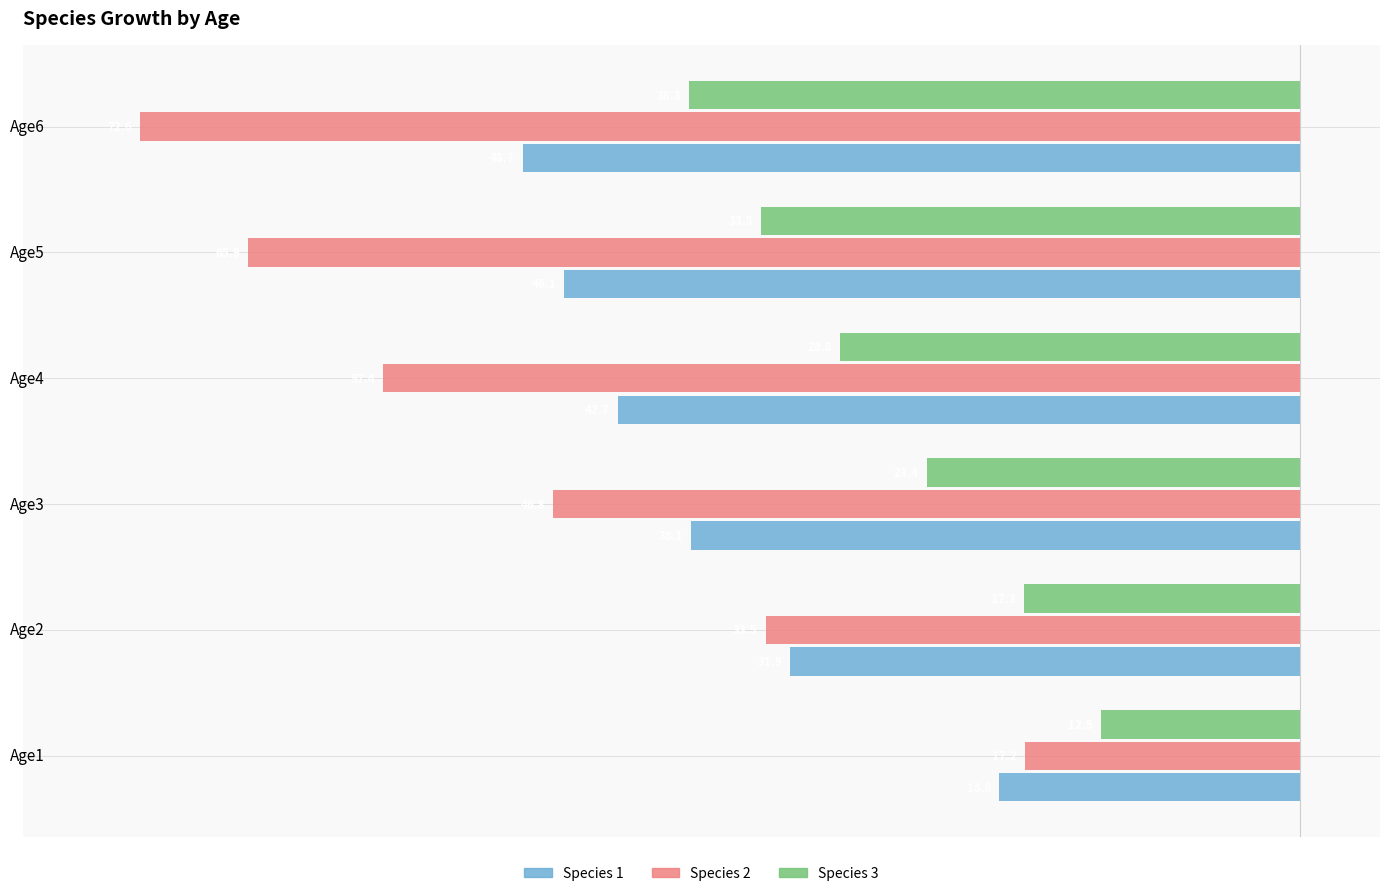

What are all the series names shown in the legend?

Species 1, Species 2, Species 3